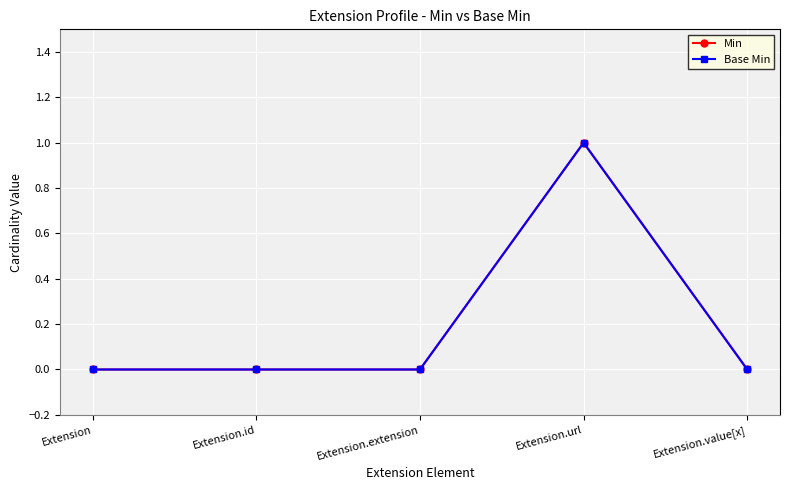

Does the chart have visible grid lines?

Yes